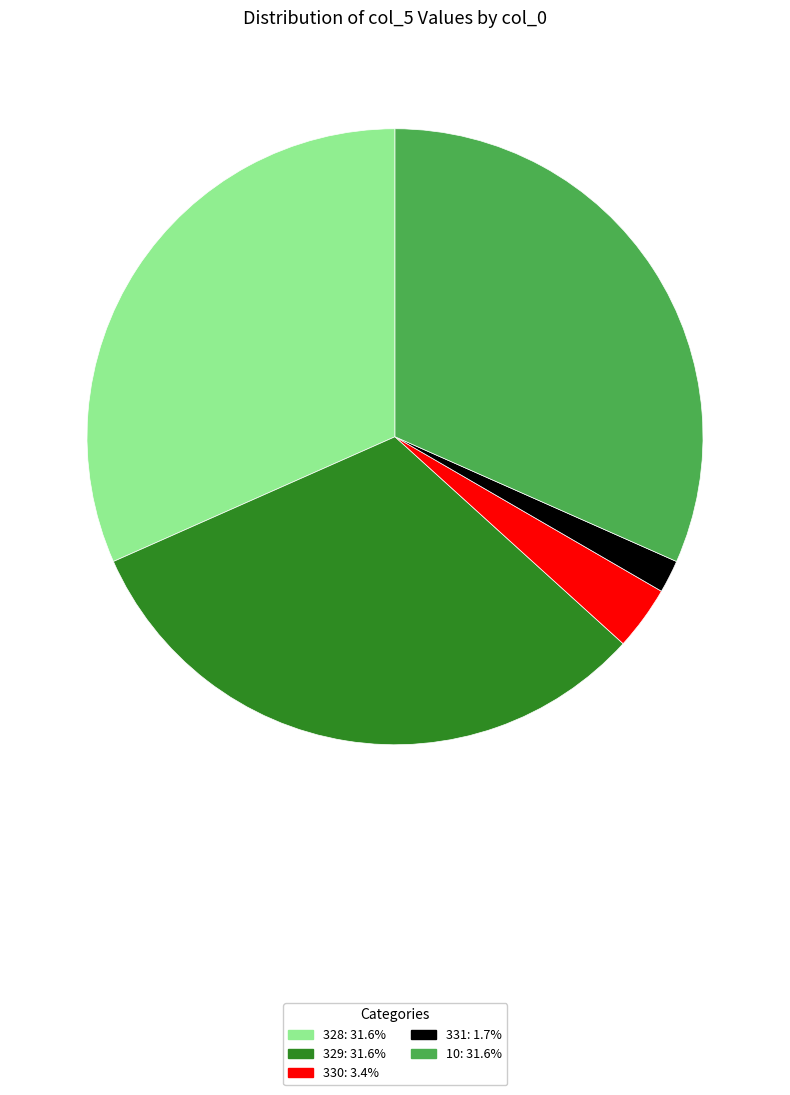

Which category has the smallest portion of the pie?

331